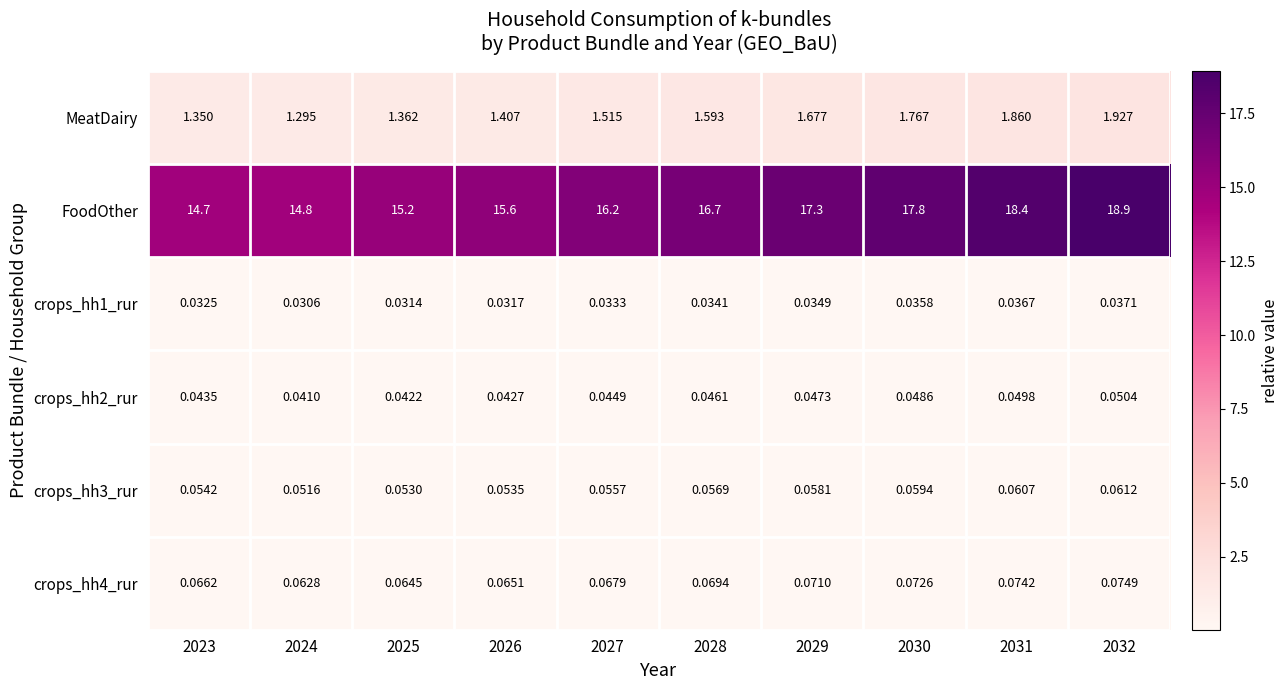

What is the greatest value displayed?

18.9